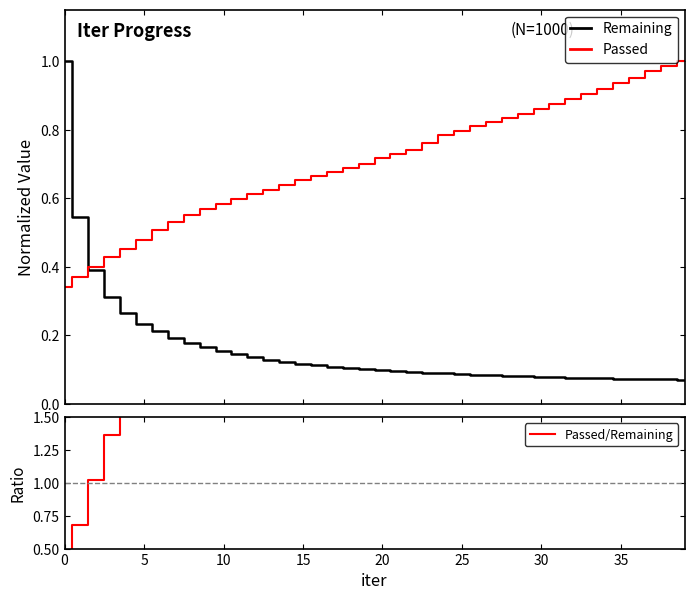

Does the chart display data point markers on the line(s)?

No